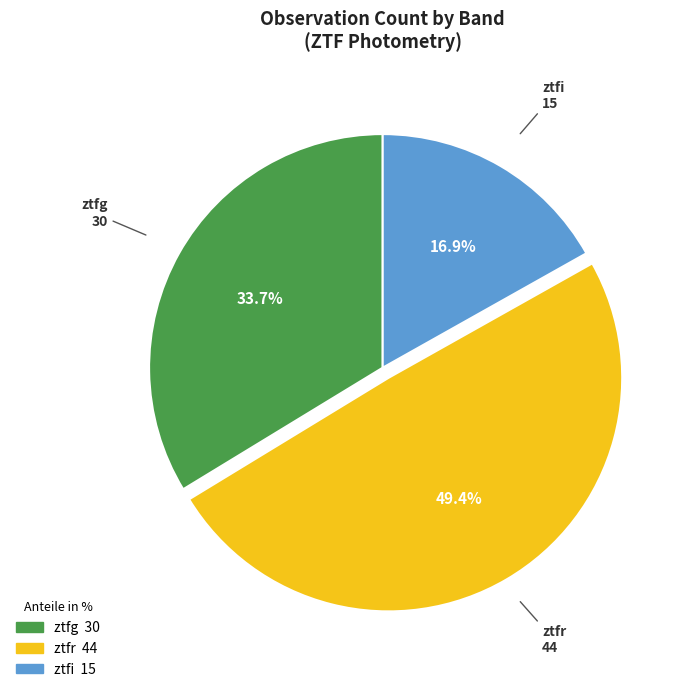

To the nearest percent, what percentage of the pie is ztfi?

17%